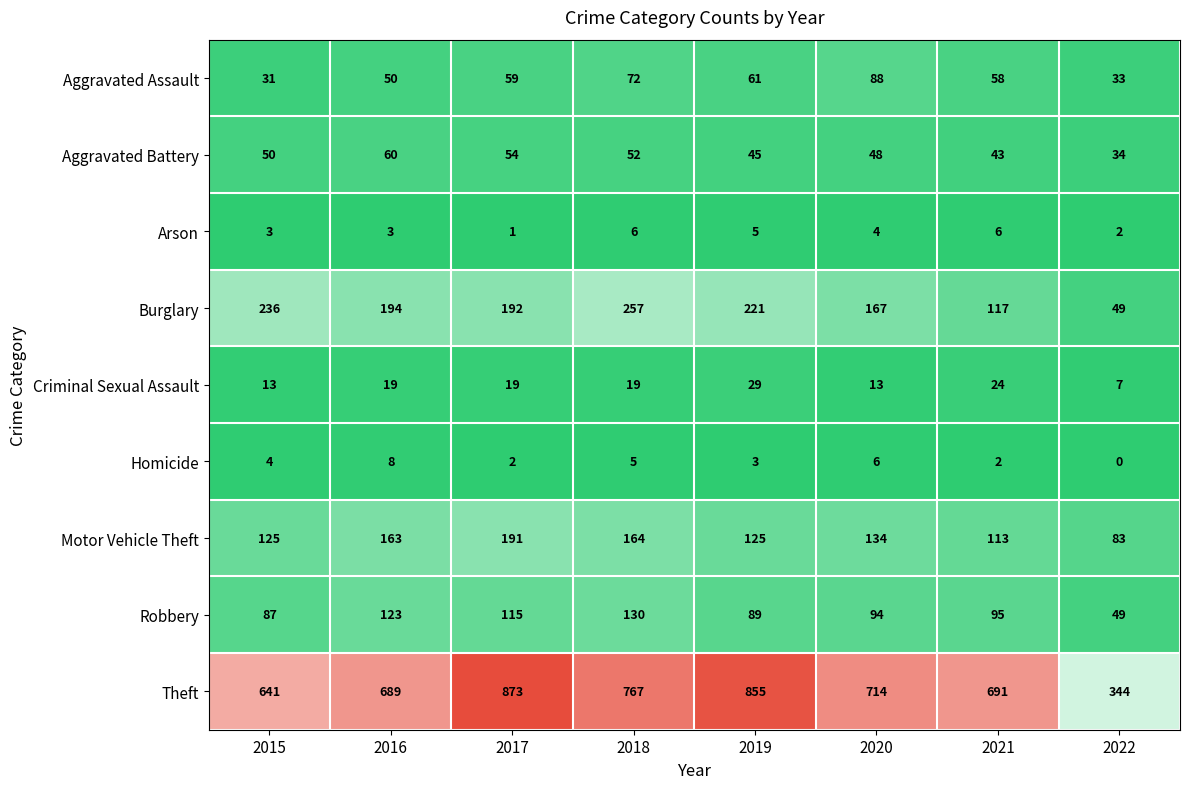

At which category is the sum across all series the highest?

2017